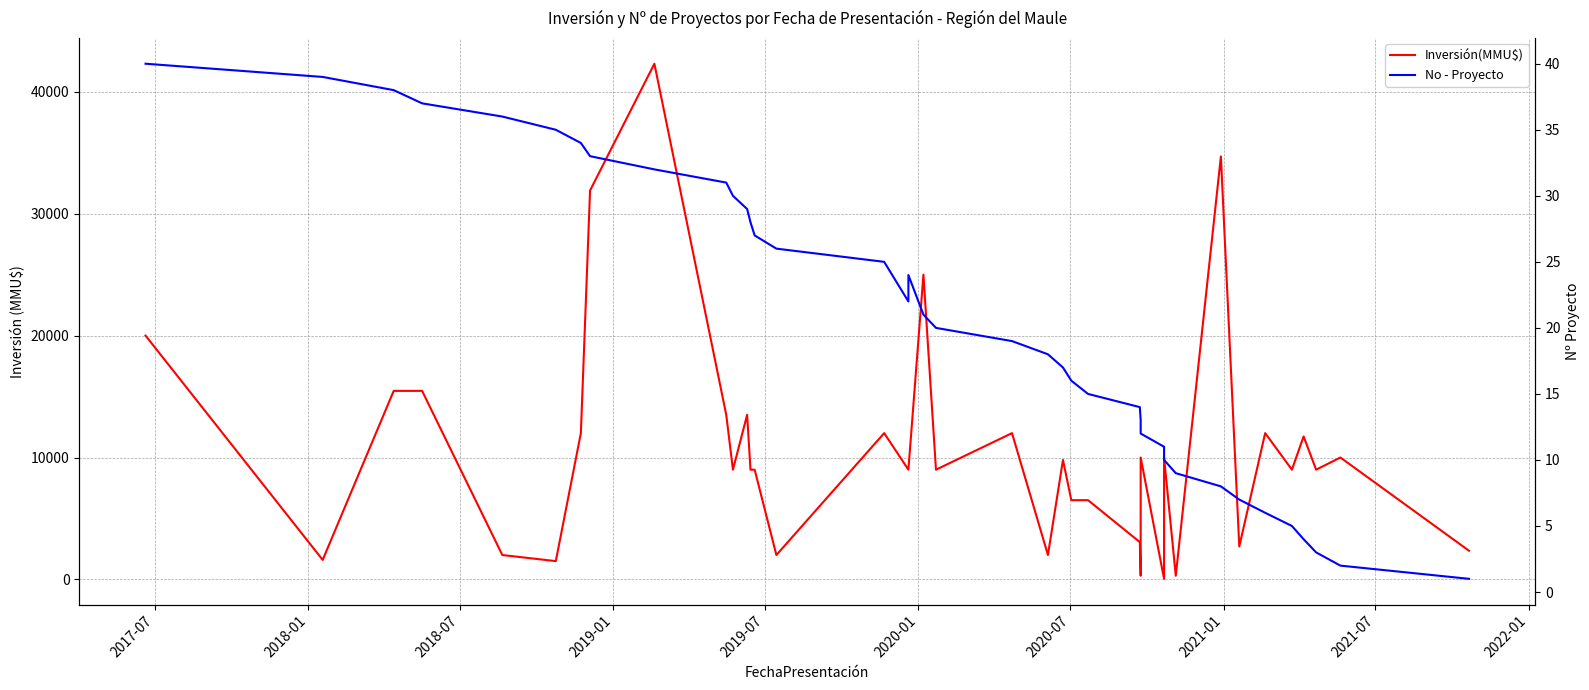

True or false: Inversión(MMU$) and No - Proyecto intersect in this chart.

False